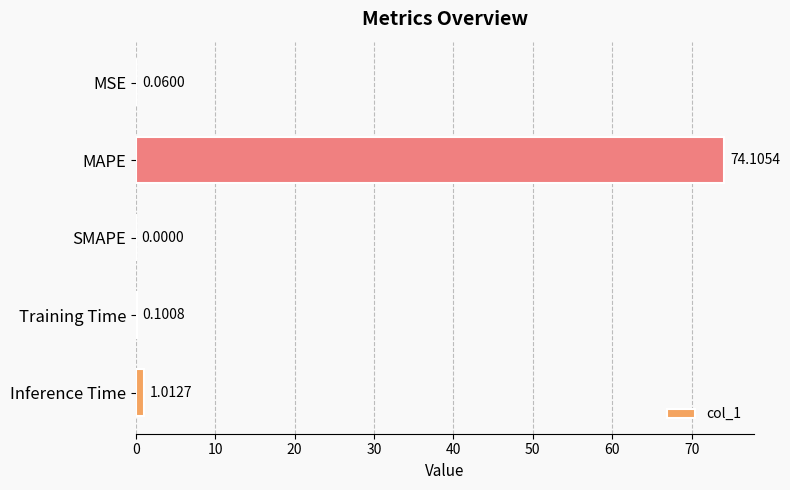

What is the change in value from SMAPE to Training Time?

+0.1